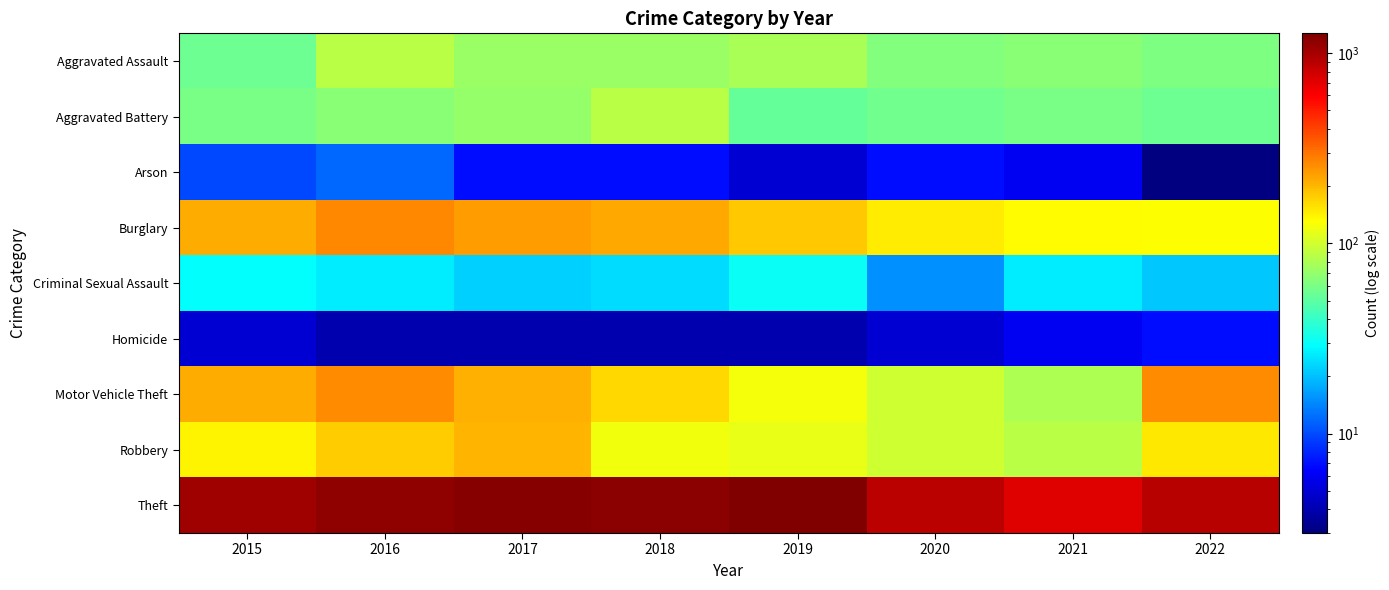

At which category is the sum across all series the highest?

2016